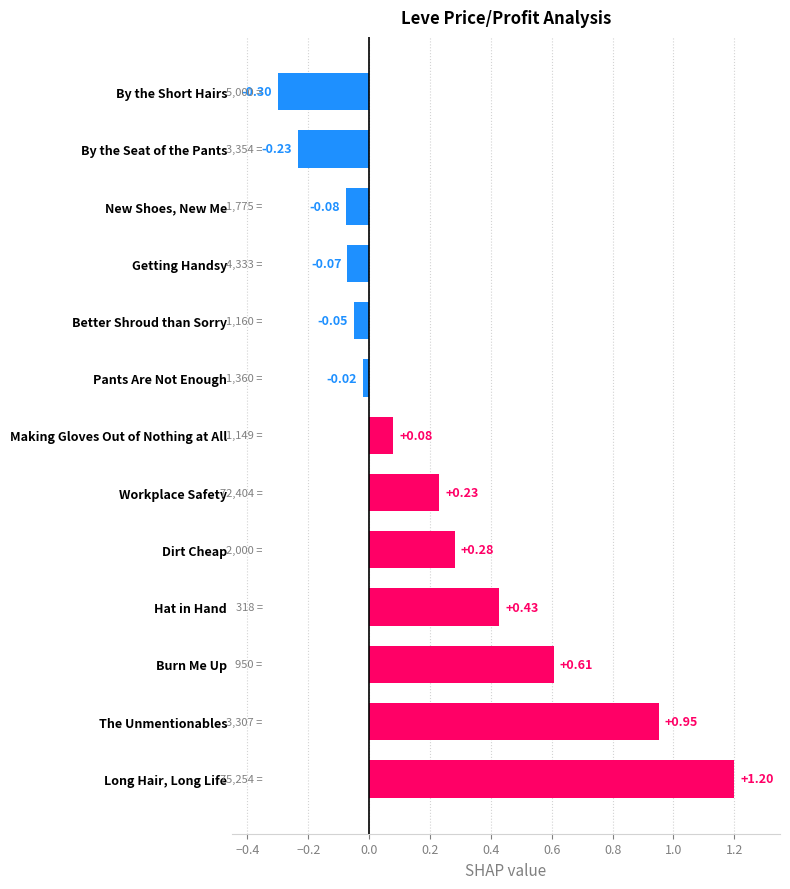

How many values are below zero?

6